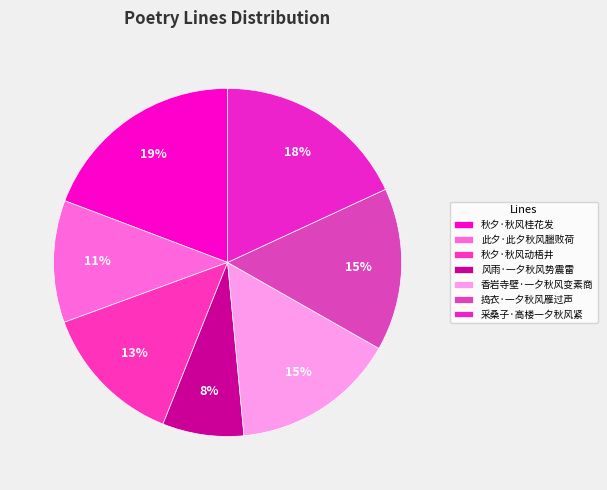

How many slices are in this pie chart?

7